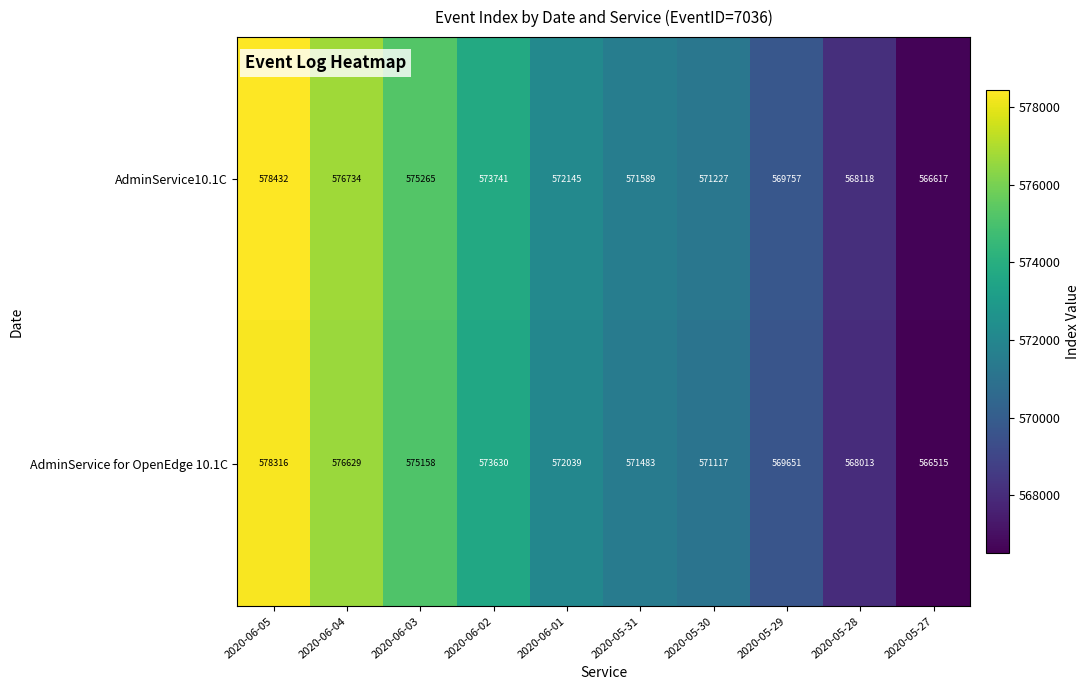

Reading right to left, transcribe all the data shown in this chart.

AdminService10.1C: 566617	568118	569757	571227	571589	572145	573741	575265	576734	578432
AdminService for OpenEdge 10.1C: 566515	568013	569651	571117	571483	572039	573630	575158	576629	578316